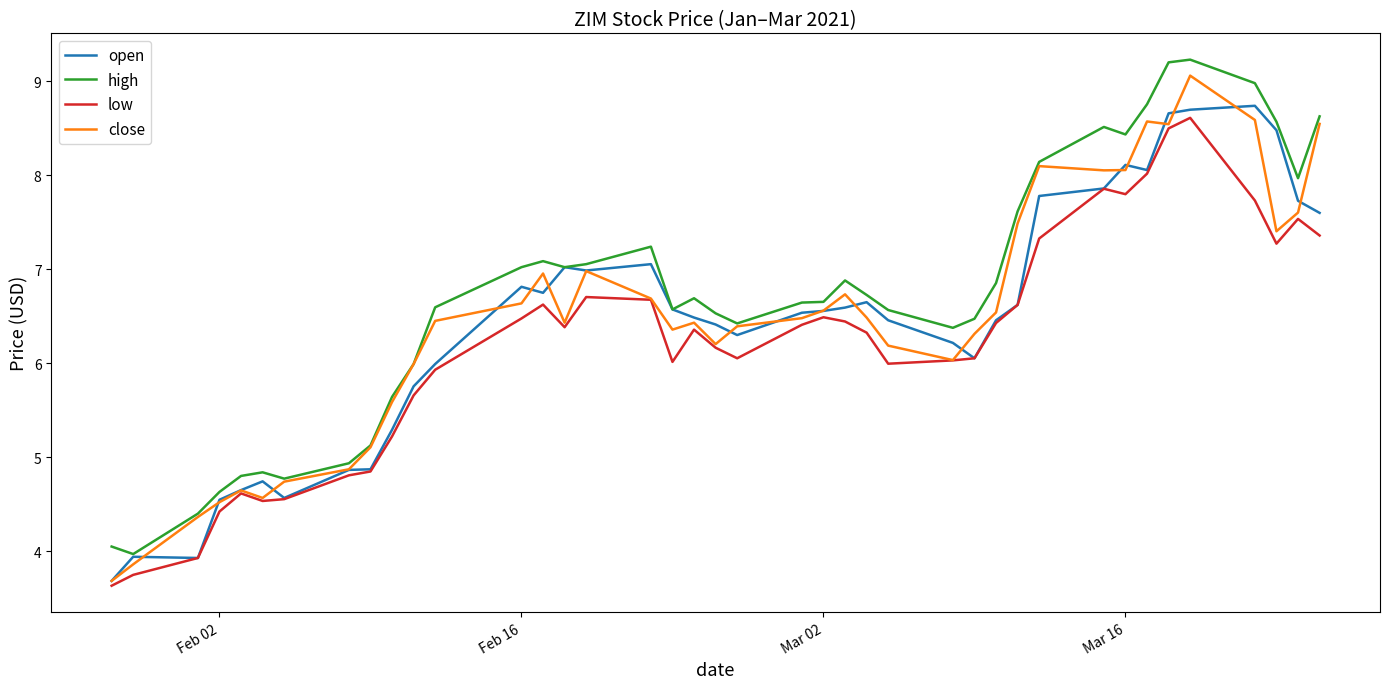

What is the minimum value for low?

3.6